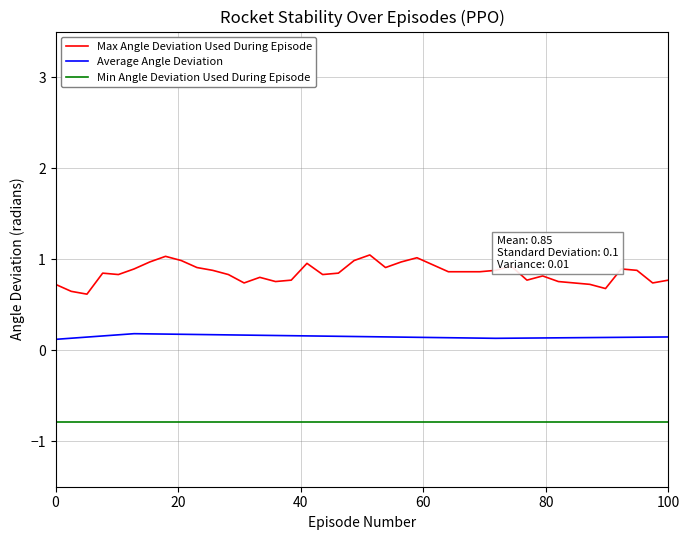

True or false: Average Angle Deviation and Max Angle Deviation Used During Episode intersect in this chart.

False